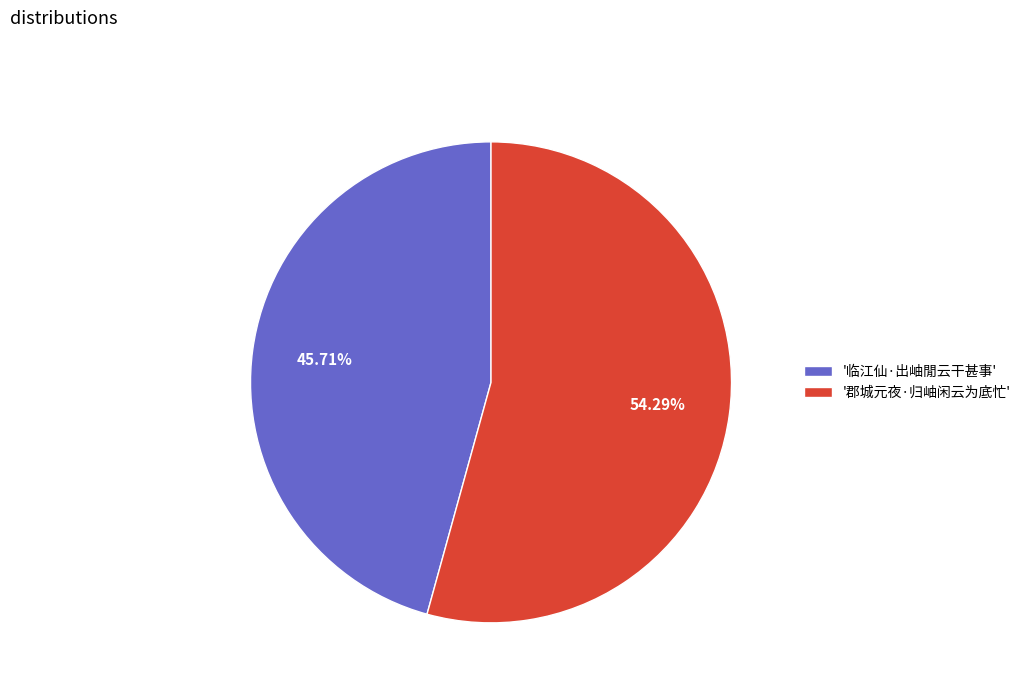

Rank the categories by value from lowest to highest.

'临江仙·出岫閒云干甚事', '郡城元夜·归岫闲云为底忙'